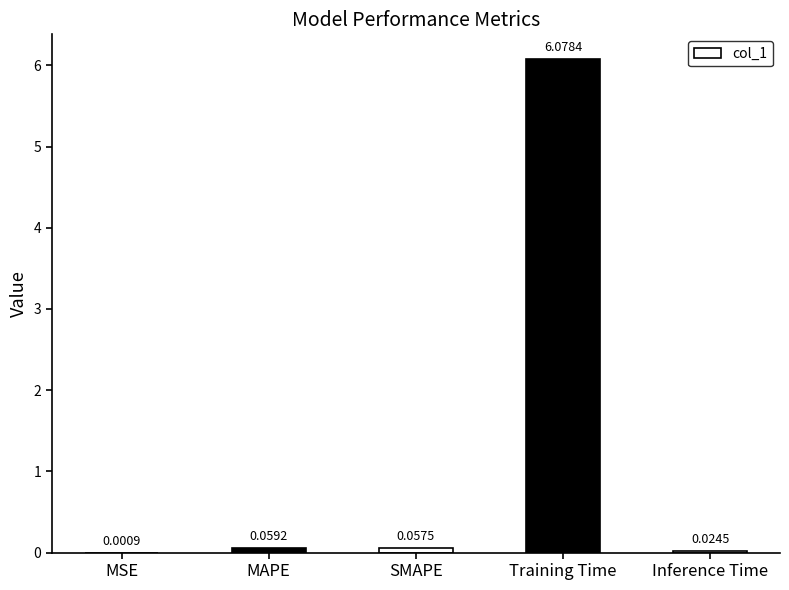

What is the sum of all values?

6.2